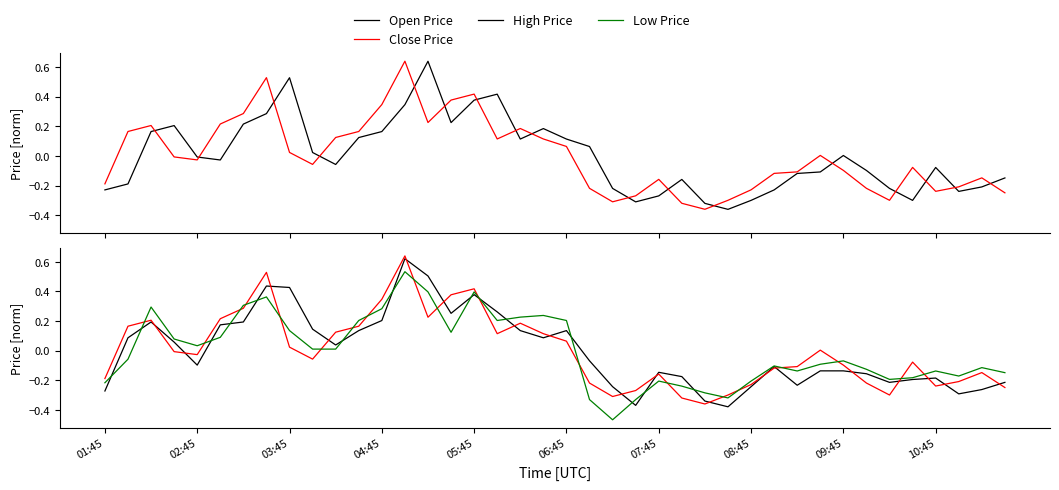

Which category has the highest value in the Close Price series?

13